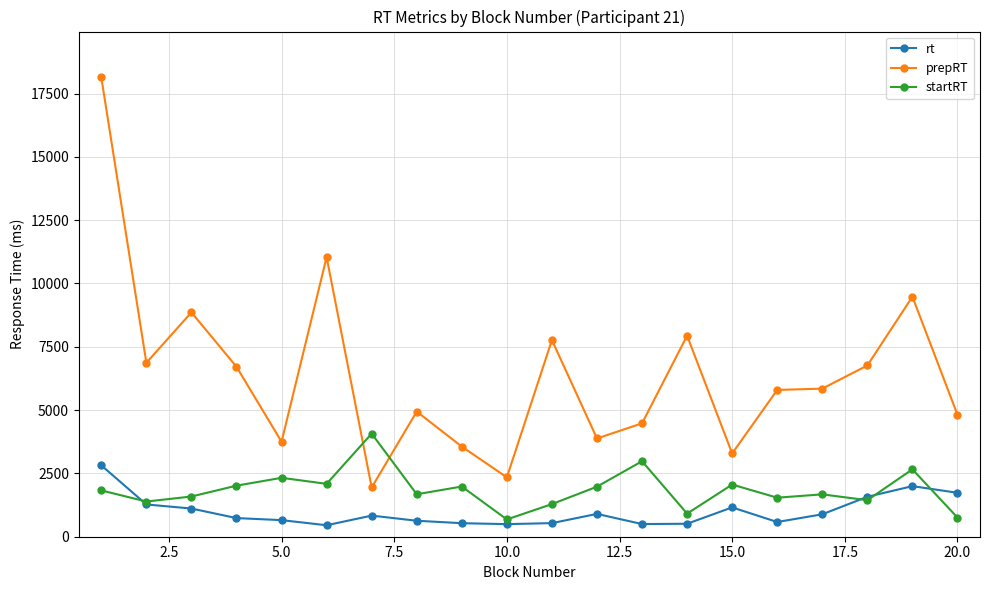

What is the value of the startRT point at the 1st from the left?

1829